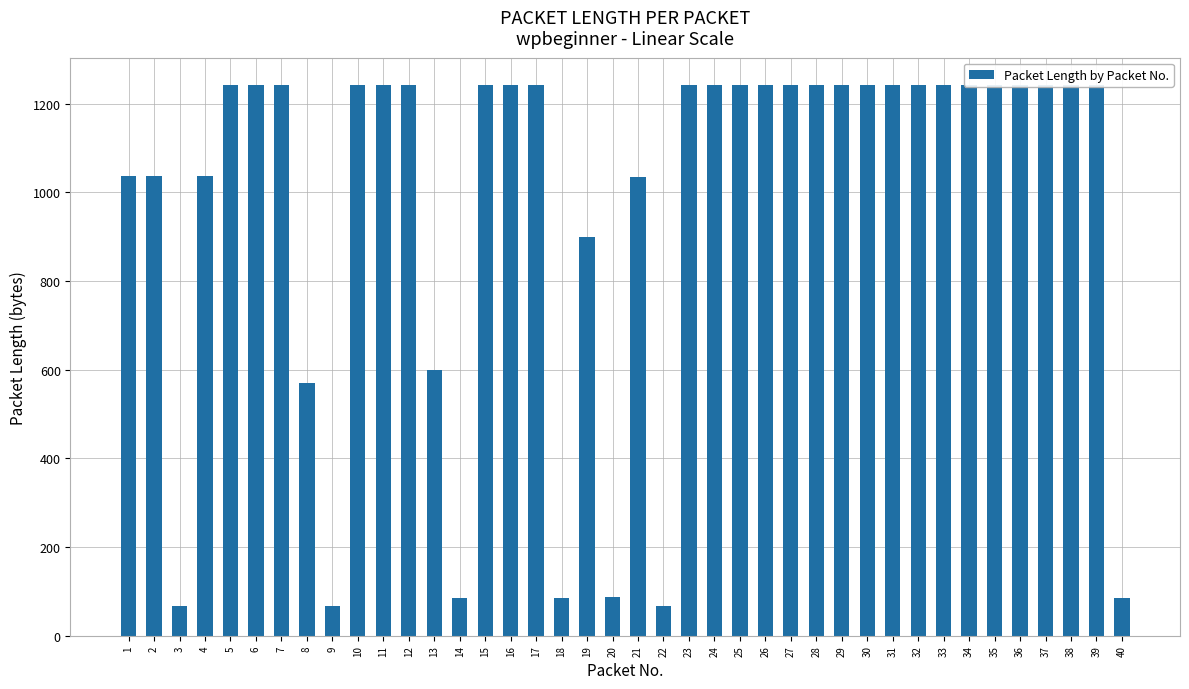

What is the difference between the maximum and minimum values?

1176